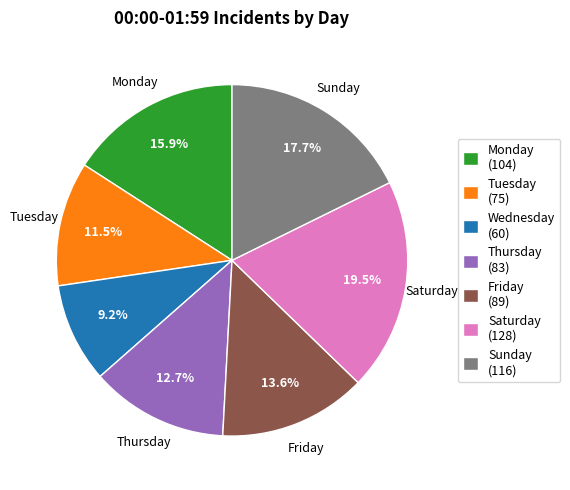

Rank the categories by value from lowest to highest.

Wednesday, Tuesday, Thursday, Friday, Monday, Sunday, Saturday